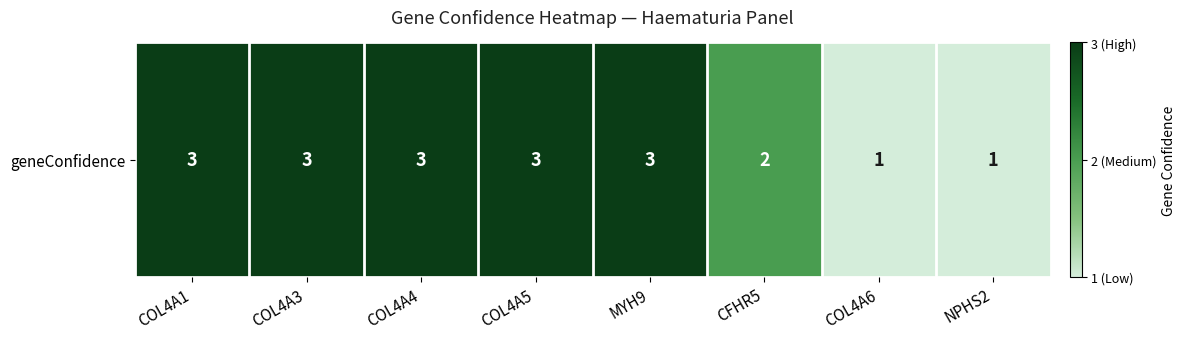

List the labels in order of value, smallest first.

COL4A6, NPHS2, CFHR5, COL4A1, COL4A3, COL4A4, COL4A5, MYH9